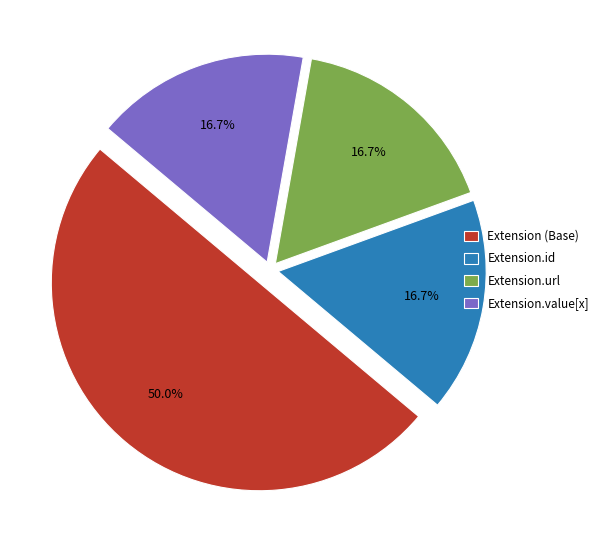

True or false: Extension.value[x] accounts for 1% of the total.

False